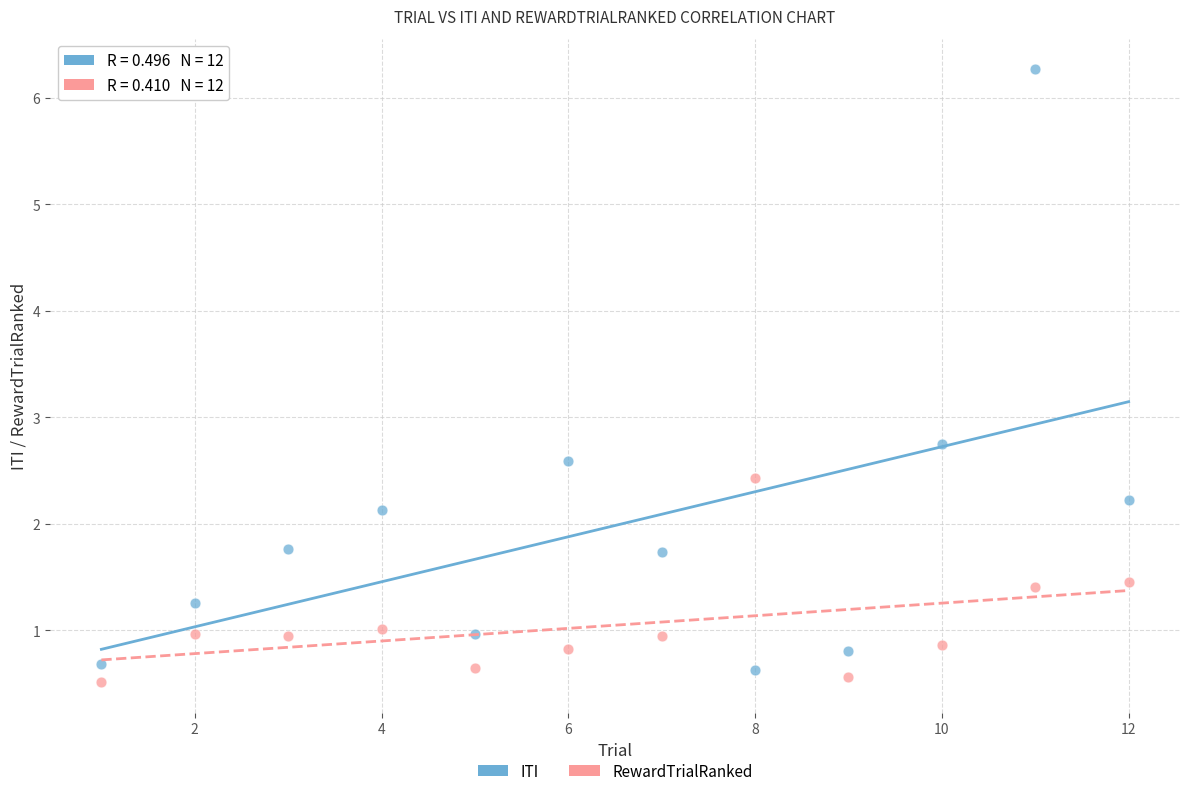

Across all data points, what is the range of X values (max minus min)?

11.0